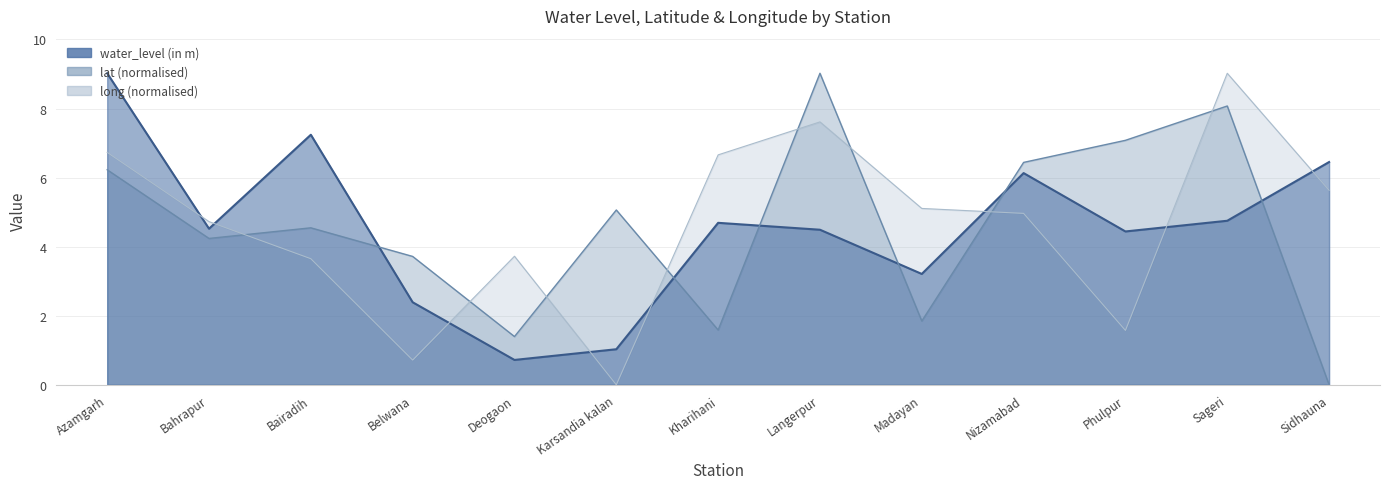

How many interior local valleys does the long series have?

3